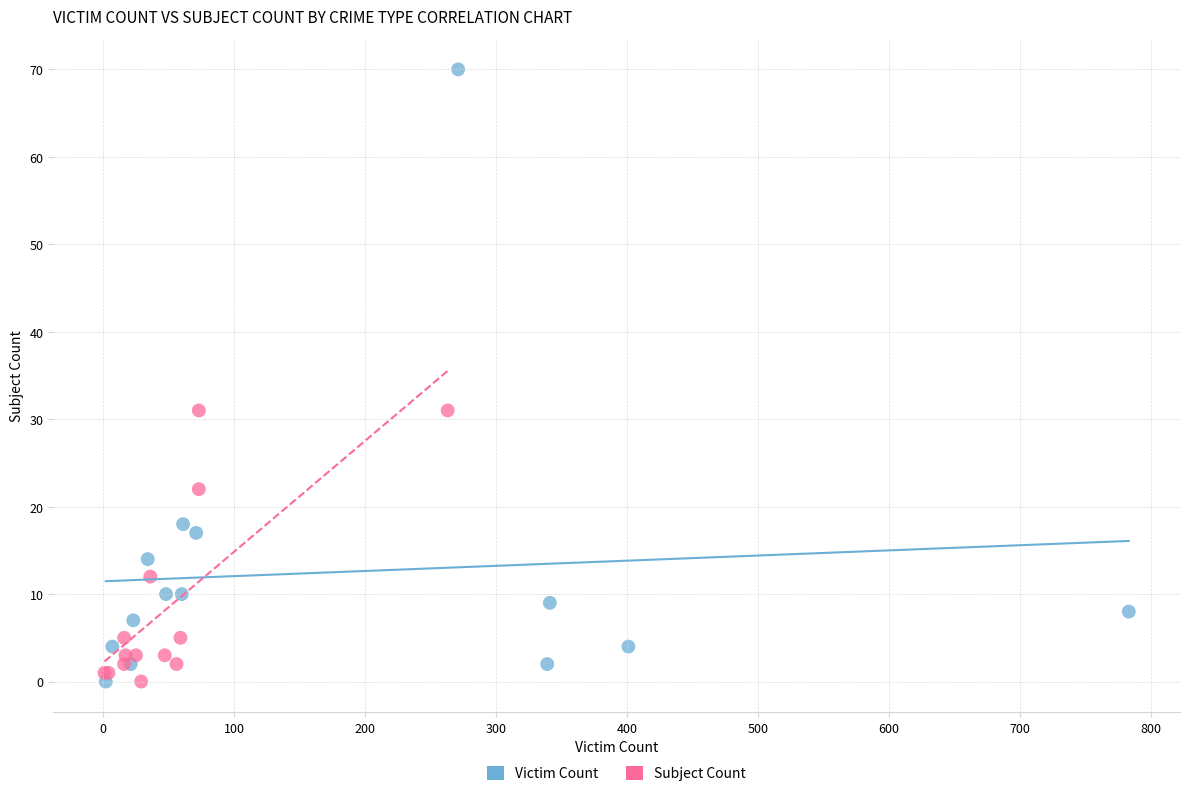

Which series has the largest Y range (max minus min)?

Victim Count